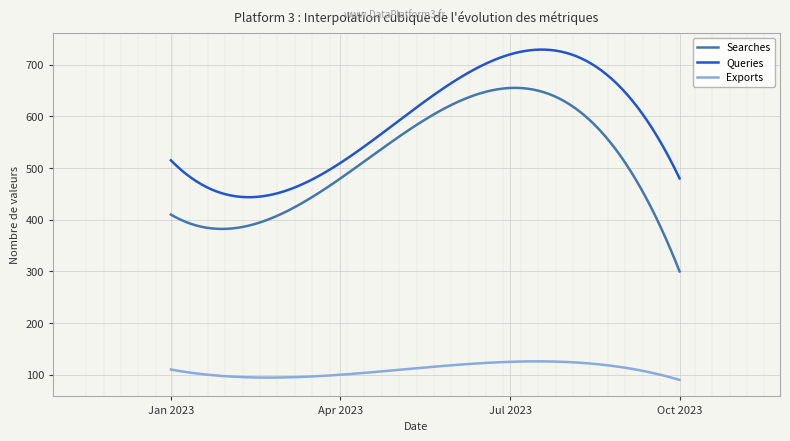

True or false: Exports and Searches cross at least once.

False